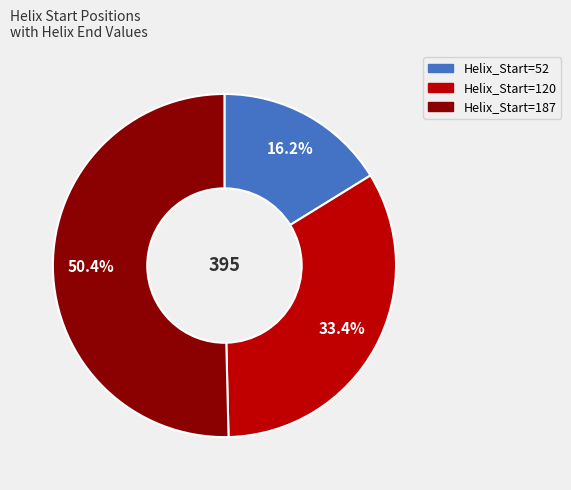

Is there a majority slice in this chart?

Yes